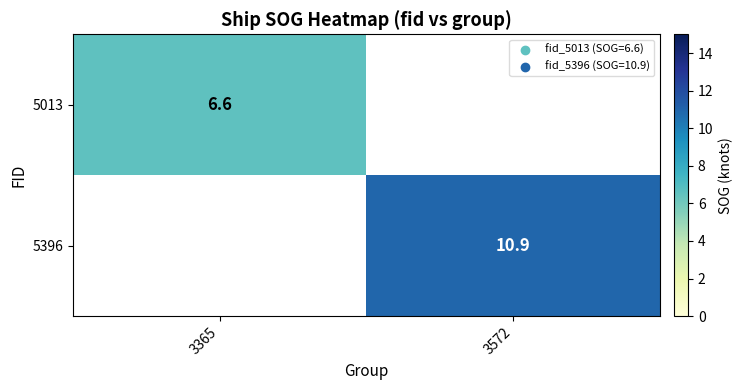

True or false: 5013 has a value of 2.0 at 3365.

False